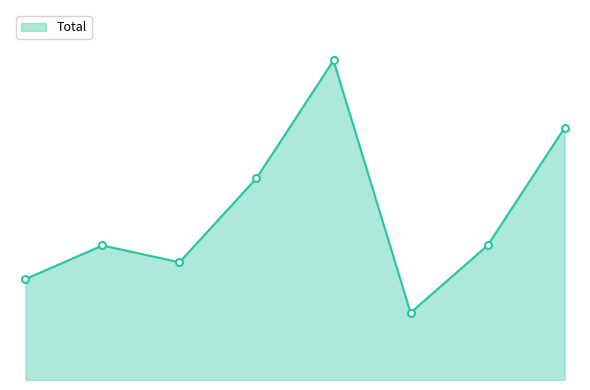

Is this an area chart (filled region under the line)?

Yes